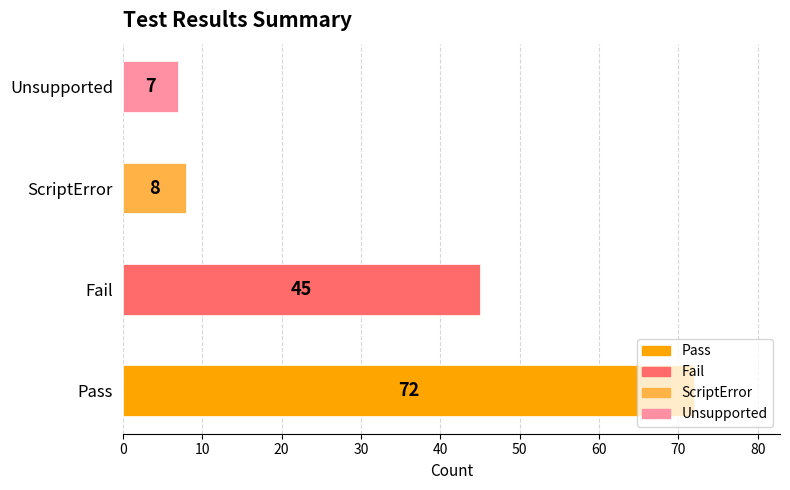

List the labels in order of value, largest first.

Pass, Fail, ScriptError, Unsupported